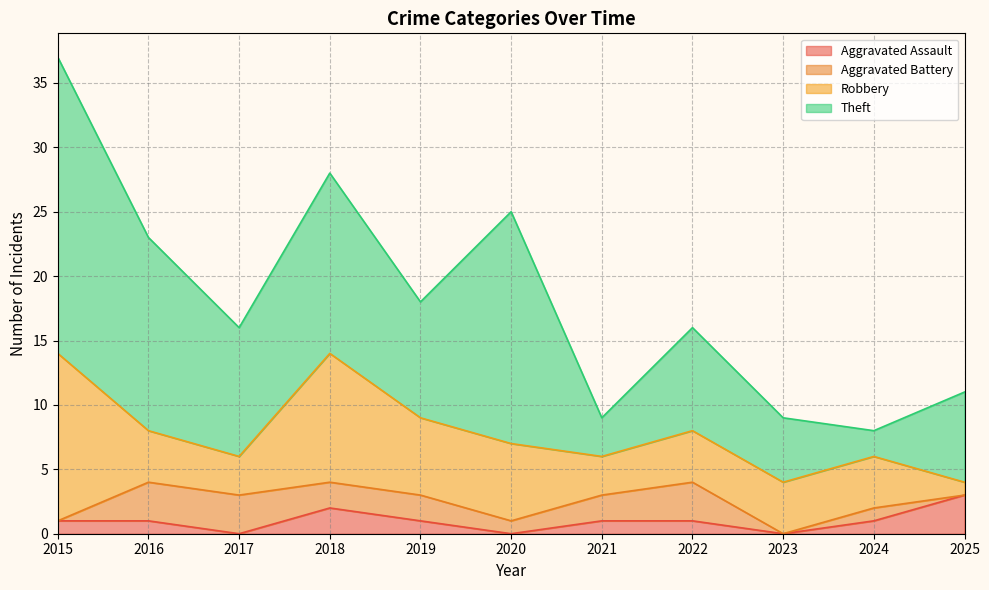

Where does the Aggravated Assault series first go above 1?

2018